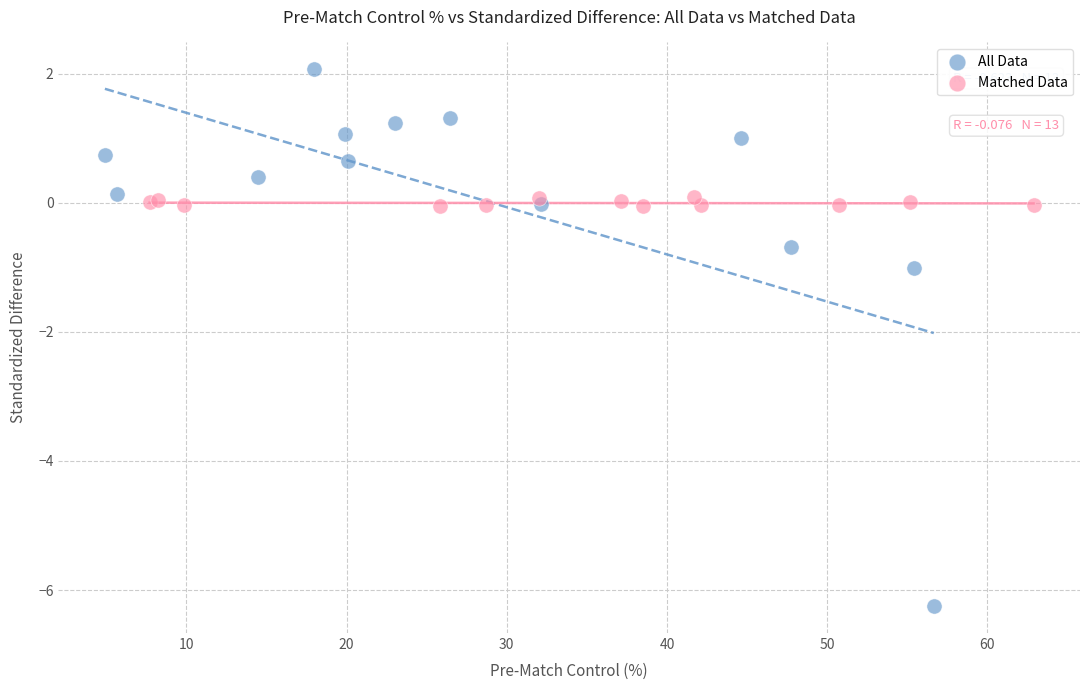

Which series reaches the maximum Y coordinate?

All Data